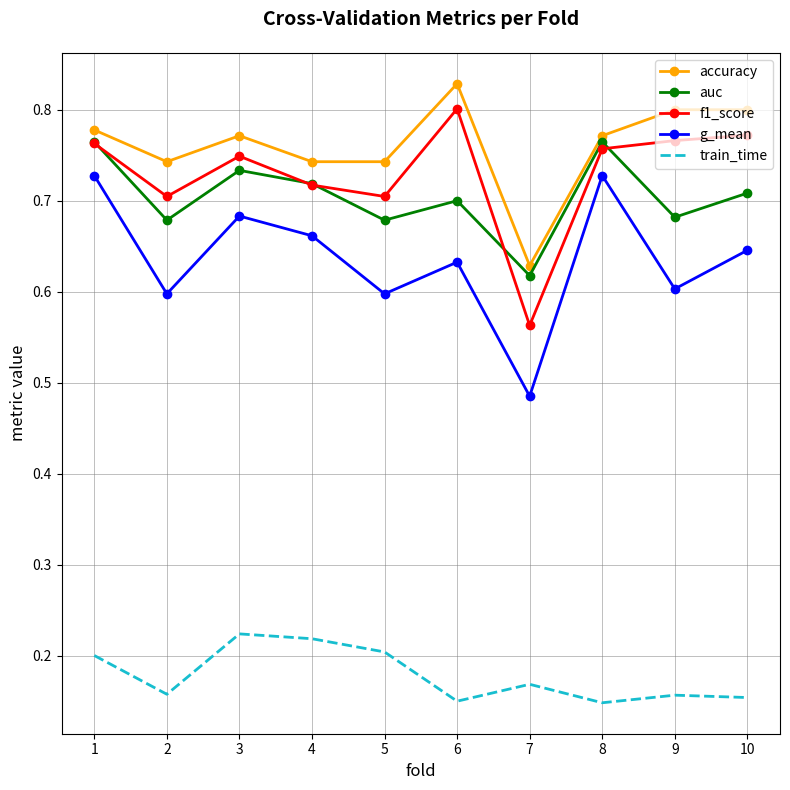

What are all the series names shown in the legend?

accuracy, auc, f1_score, g_mean, train_time